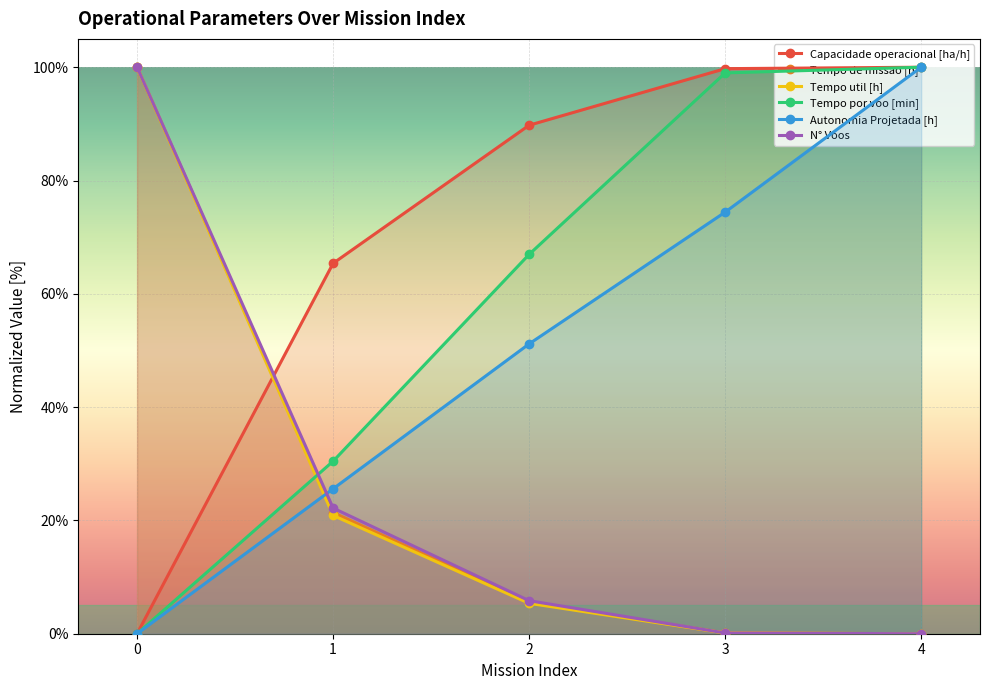

Reading left to right, transcribe all the data shown in this chart.

Capacidade operacional [ha/h]: 0.0	65.4	89.8	99.7	100.0
Tempo de missao [h]: 100.0	21.4	5.5	0.1	0.0
Tempo util [h]: 100.0	20.9	5.4	0.1	0.0
Tempo por voo [min]: 0.0	30.5	67.0	99.0	100.0
Autonomia Projetada [h]: 0.0	25.6	51.2	74.4	100.0
N° Voos: 100.0	22.2	5.8	0.1	0.0